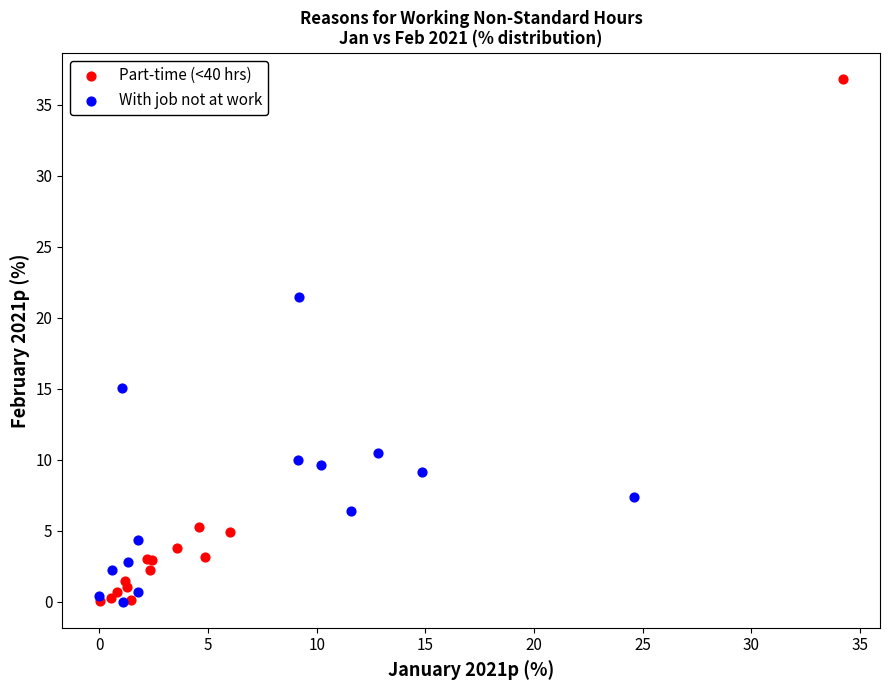

Which series reaches the maximum Y coordinate?

Part-time (<40 hrs)